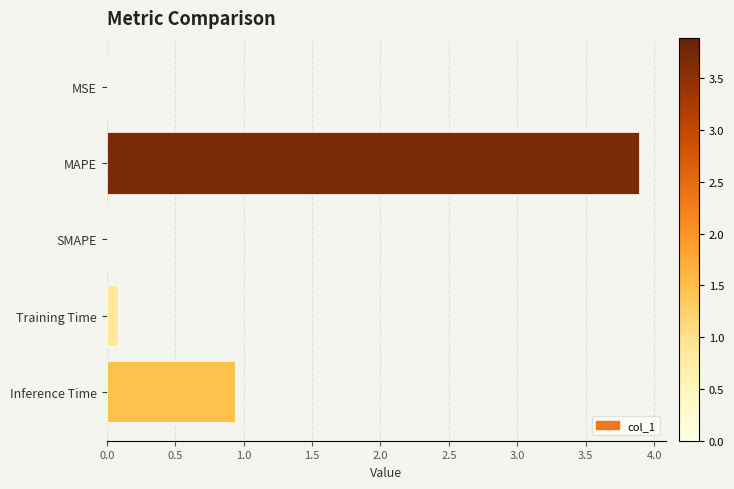

What is the change in value from MAPE to Training Time?

-3.8